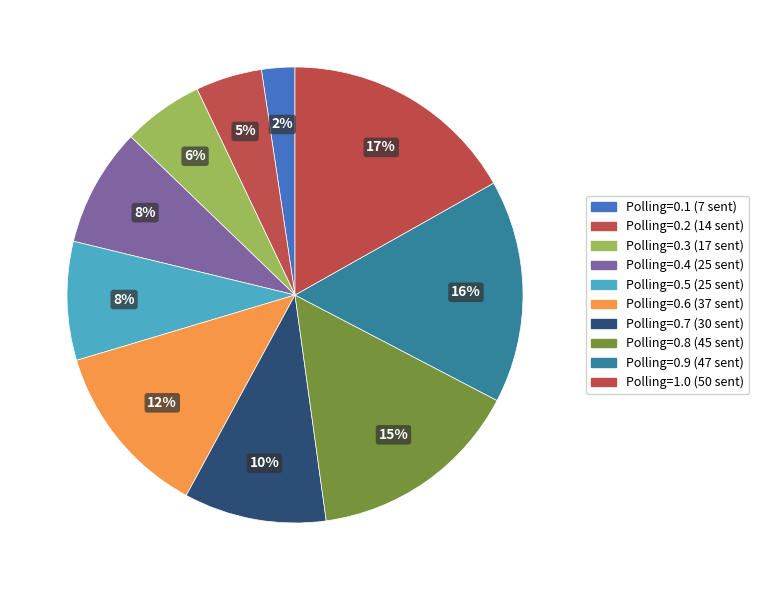

To the nearest percent, what percentage of the pie is Polling=0.4 (25 sent)?

8%